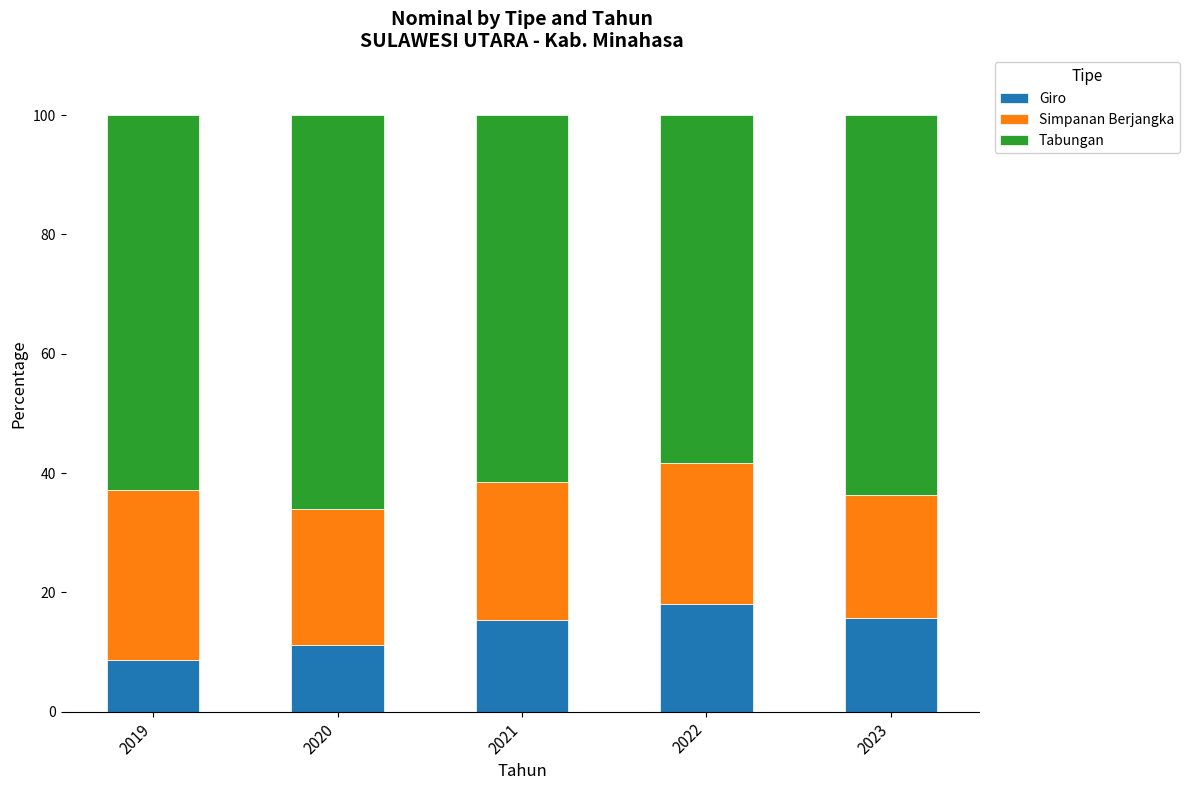

What is the total value across all series at 2023?

100.0